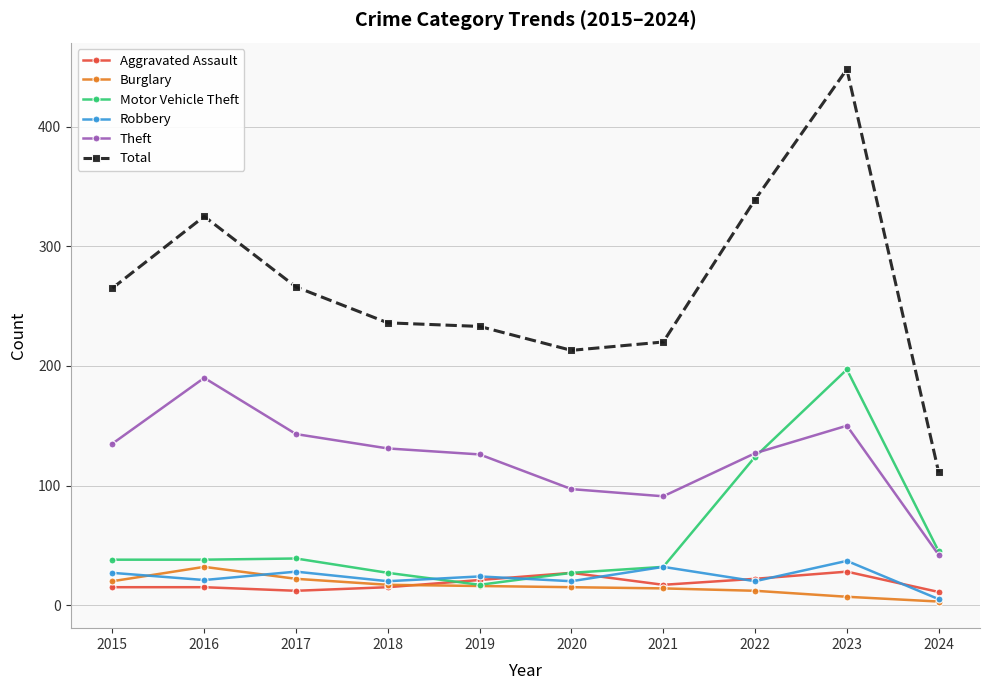

How many values in the Motor Vehicle Theft series are below 38?

4